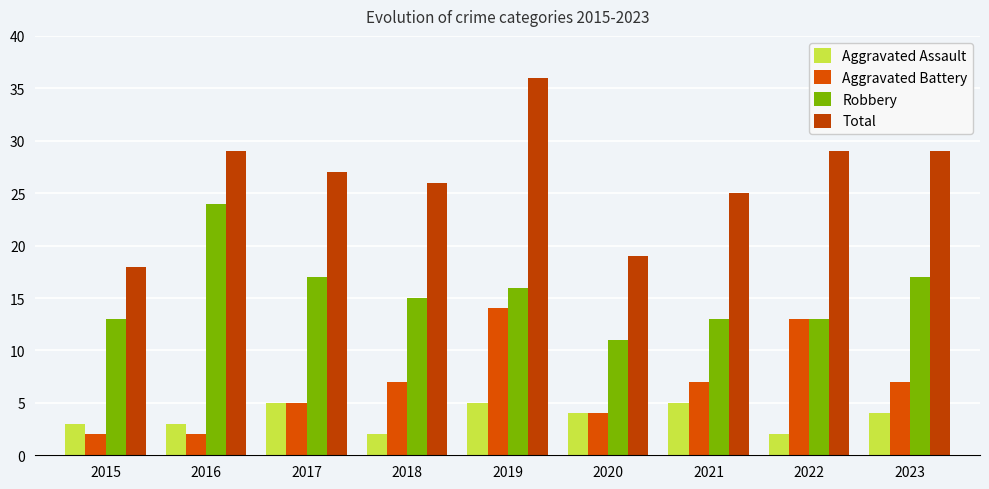

Reading right to left, what are all the values shown in this chart?

Aggravated Assault: 2023=4	2022=2	2021=5	2020=4	2019=5	2018=2	2017=5	2016=3	2015=3
Aggravated Battery: 2023=7	2022=13	2021=7	2020=4	2019=14	2018=7	2017=5	2016=2	2015=2
Robbery: 2023=17	2022=13	2021=13	2020=11	2019=16	2018=15	2017=17	2016=24	2015=13
Total: 2023=29	2022=29	2021=25	2020=19	2019=36	2018=26	2017=27	2016=29	2015=18